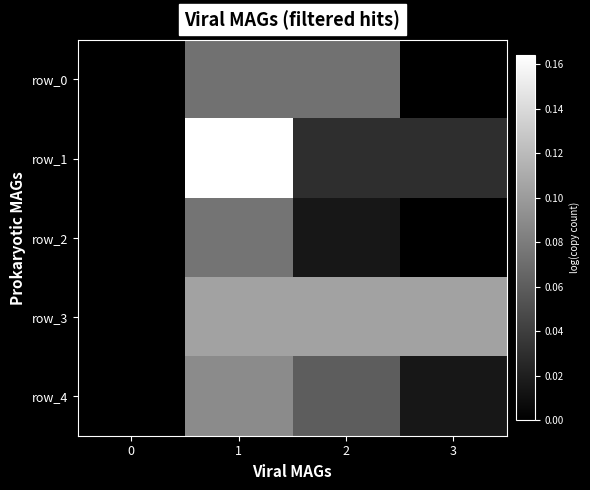

At 3, list the series in order from largest to smallest.

row_3, row_1, row_4, row_0, row_2